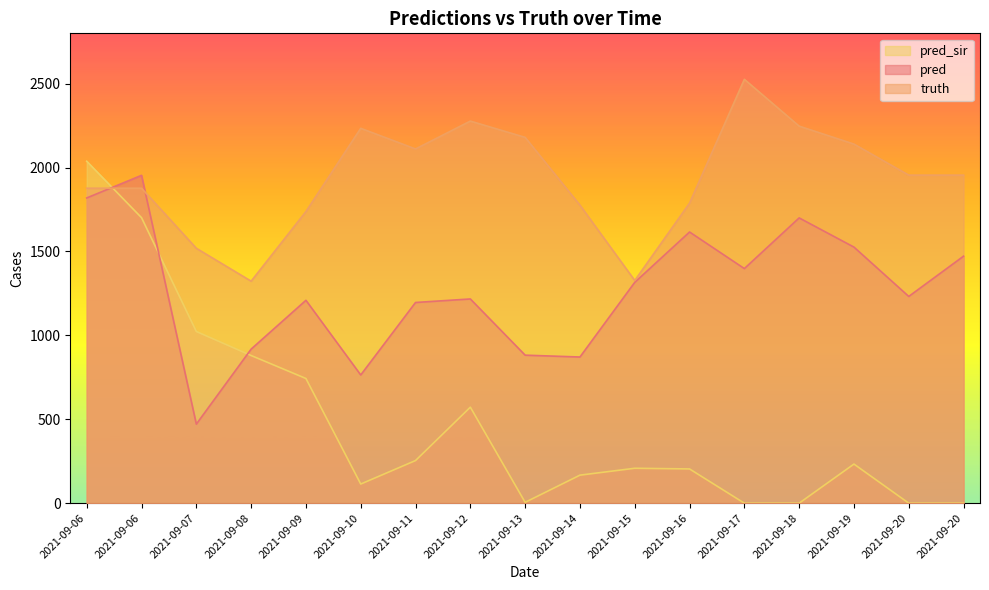

How many positive values does the pred_sir series have?

13